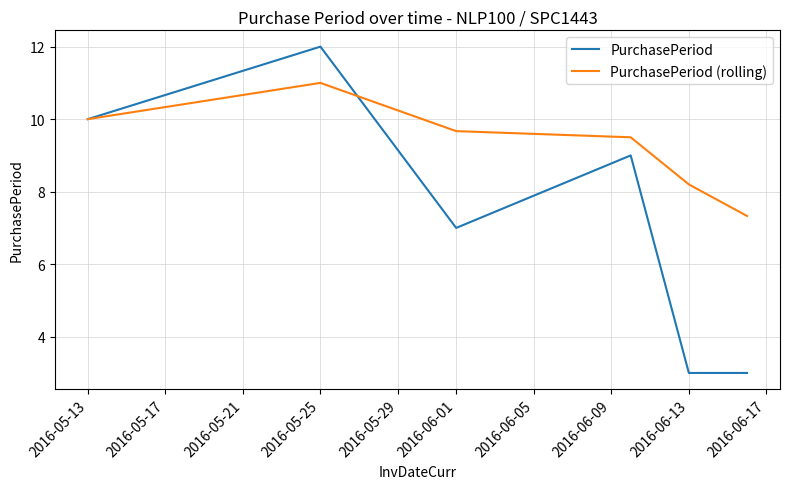

What is the average value of the PurchasePeriod series?

7.3